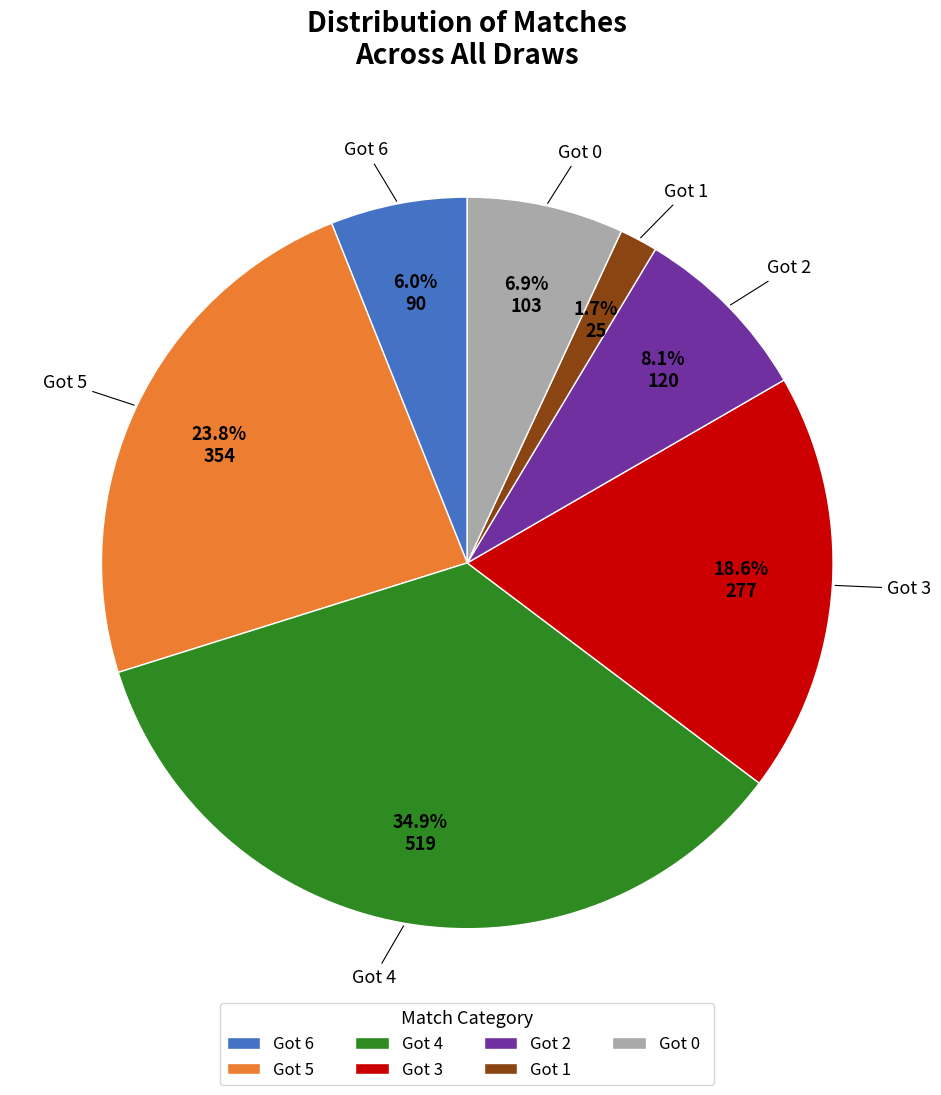

What percentage is the Got 5 slice, to the nearest percent?

24%